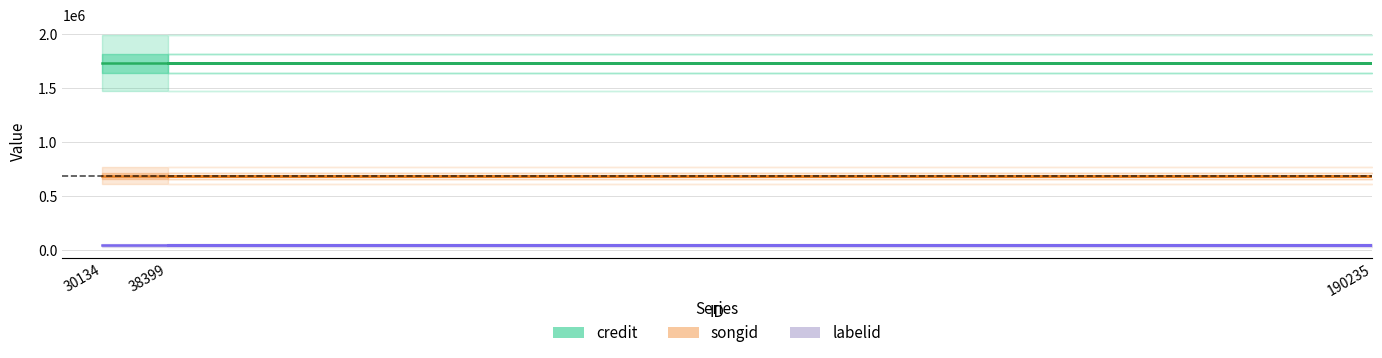

At 30134, list the series in order from smallest to largest.

labelid, songid, credit